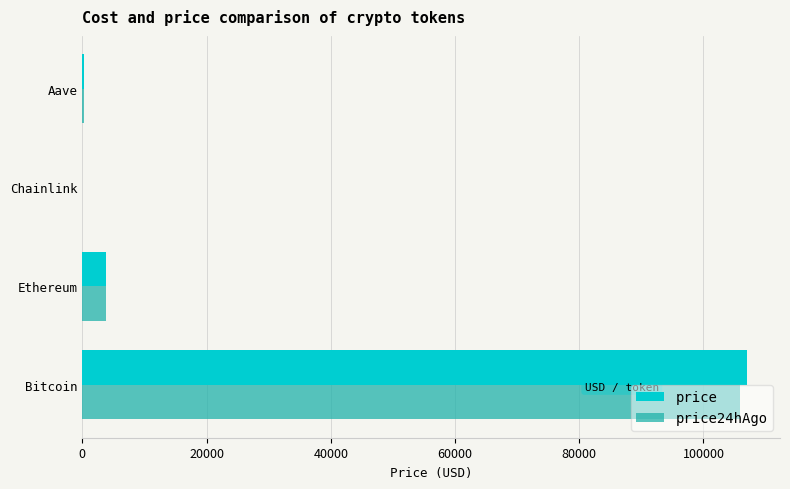

Is it true that price24hAgo equals 66344.8 at Bitcoin?

False